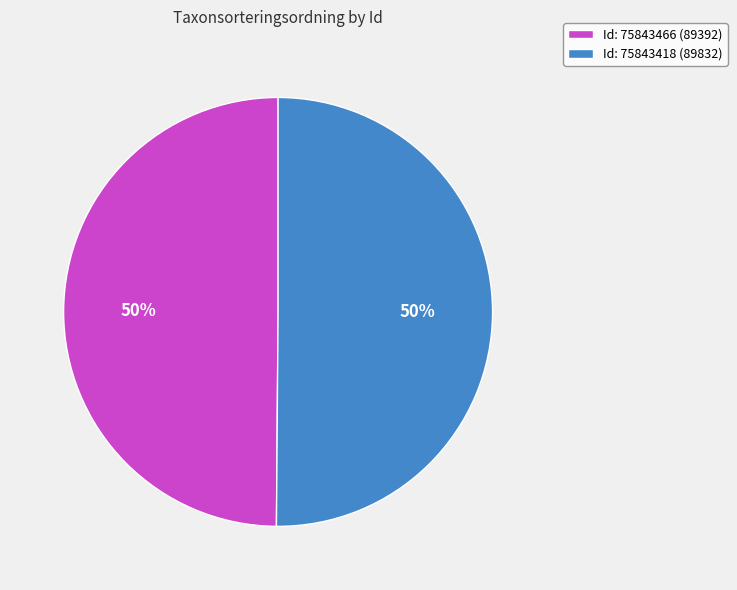

To the nearest percent, what portion does Id: 75843466 (89392) represent?

50%